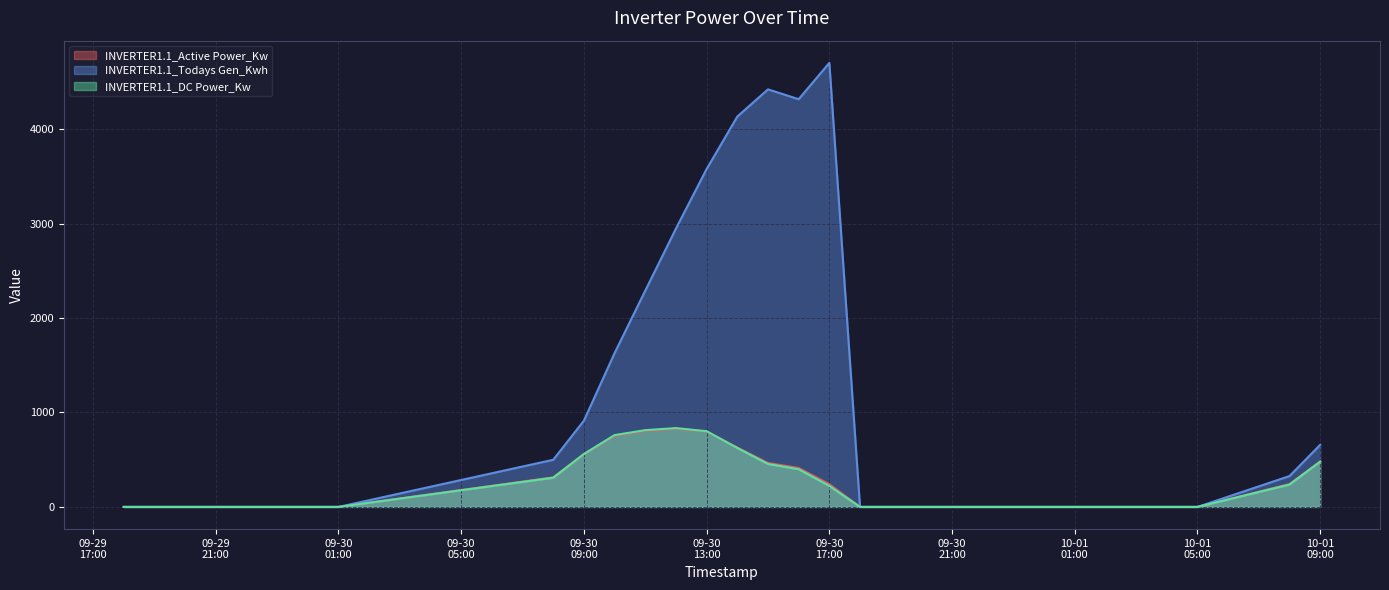

True or false: INVERTER1.1_Active Power_Kw has more than 2 points higher than both neighbors.

False